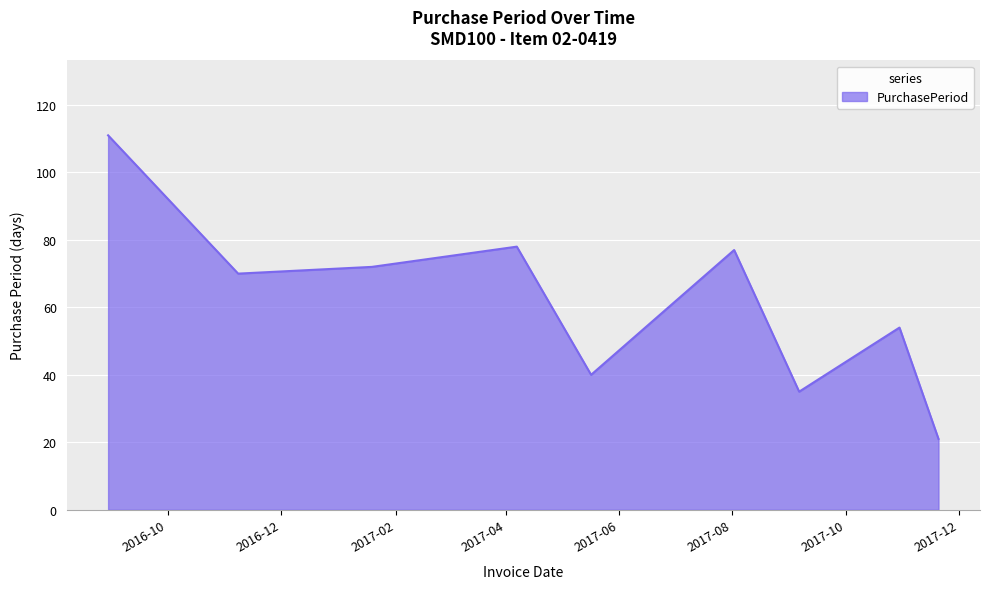

What is the maximum value shown in the chart?

111